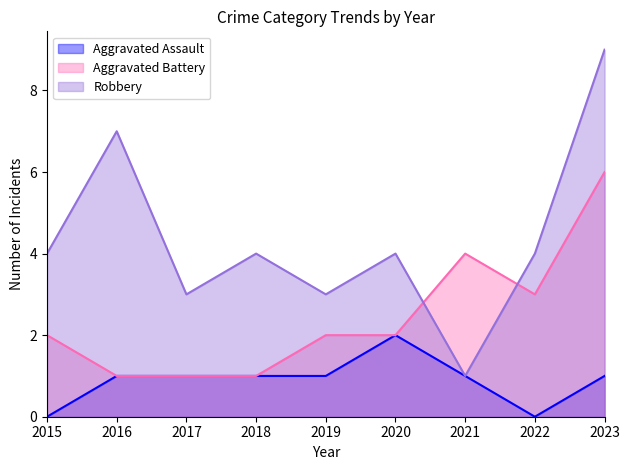

True or false: Robbery has a value of 4 at 2022.

True